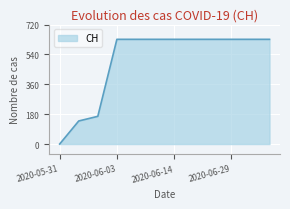

What is the difference between the maximum and minimum values?

631